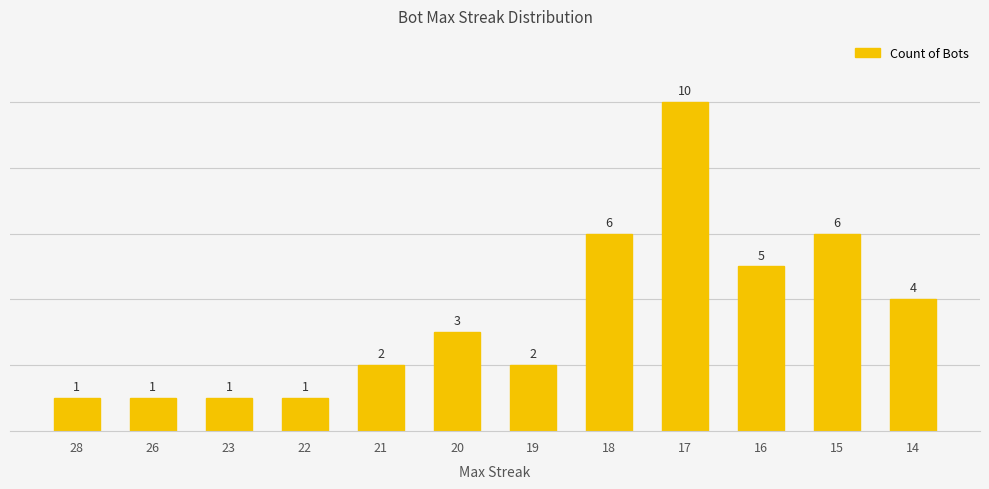

What is the sum of the values at 14 and 28?

5